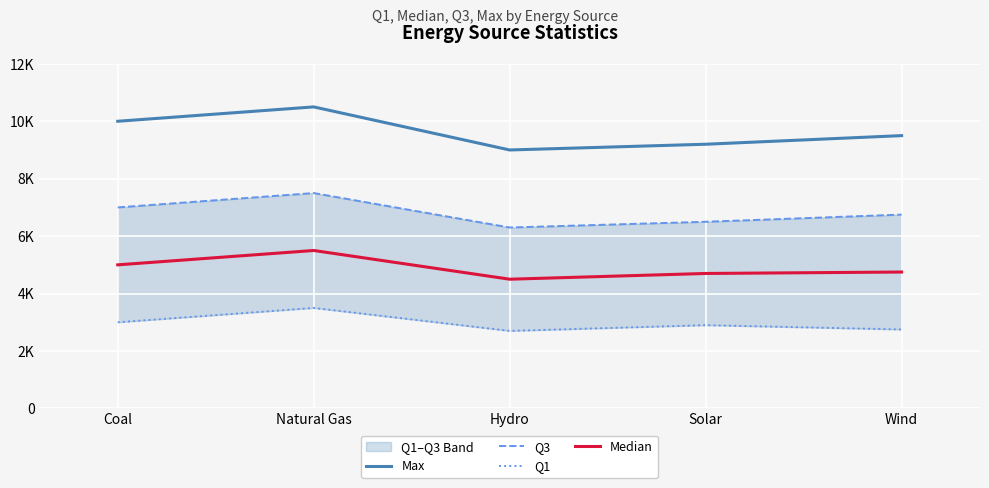

What is the sum of the Max values at Coal and Solar?

19200